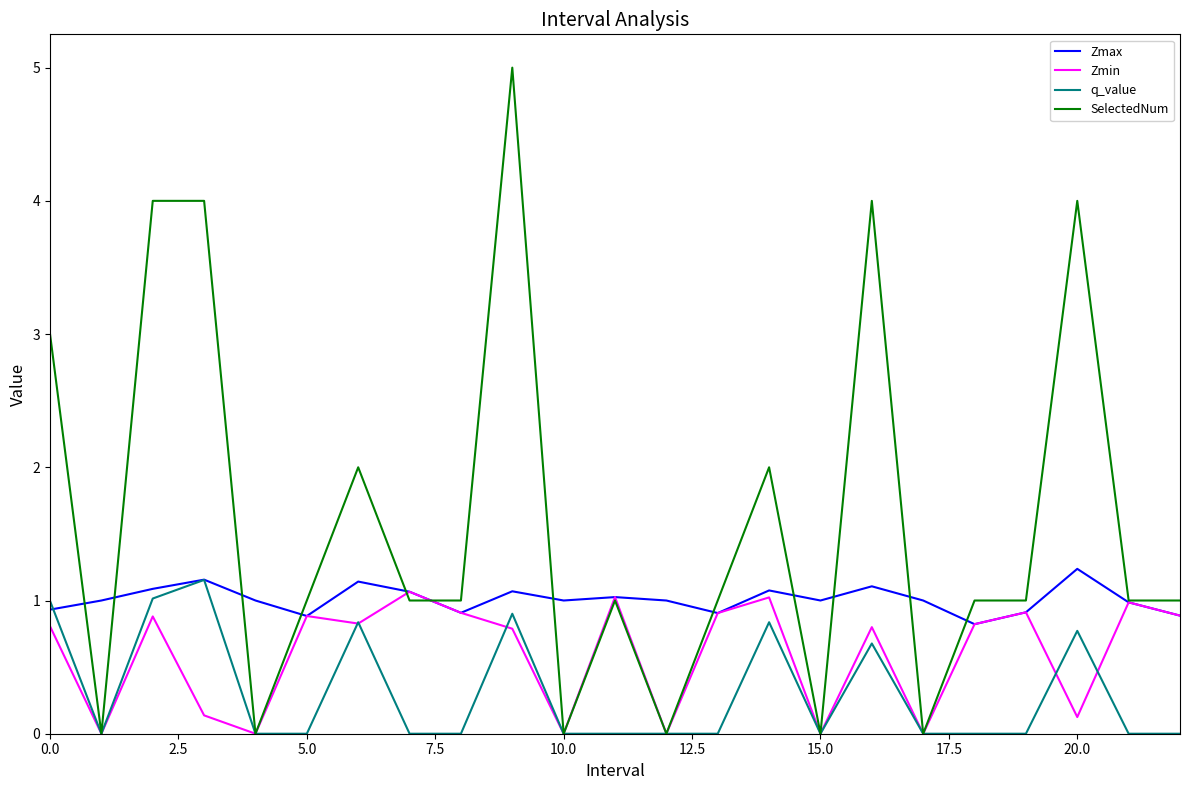

Which series has the widest spread of values?

SelectedNum